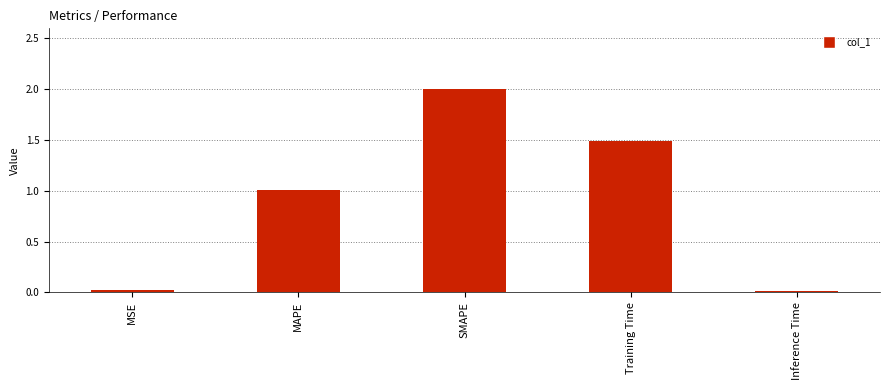

What is the change in value from MAPE to Training Time?

+0.5